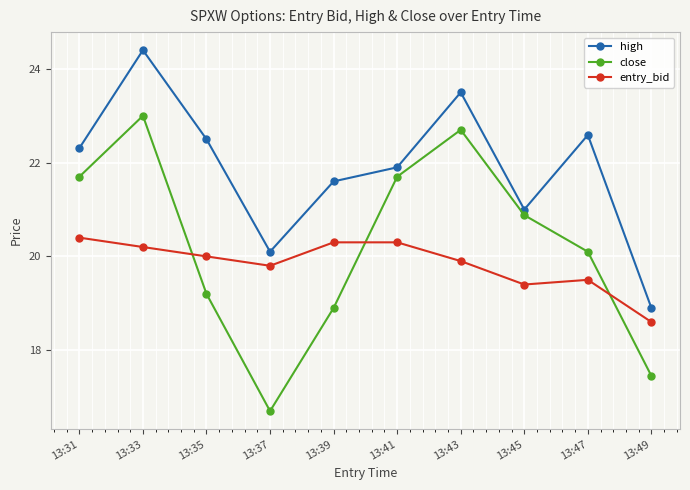

How many data points does each series have?

10